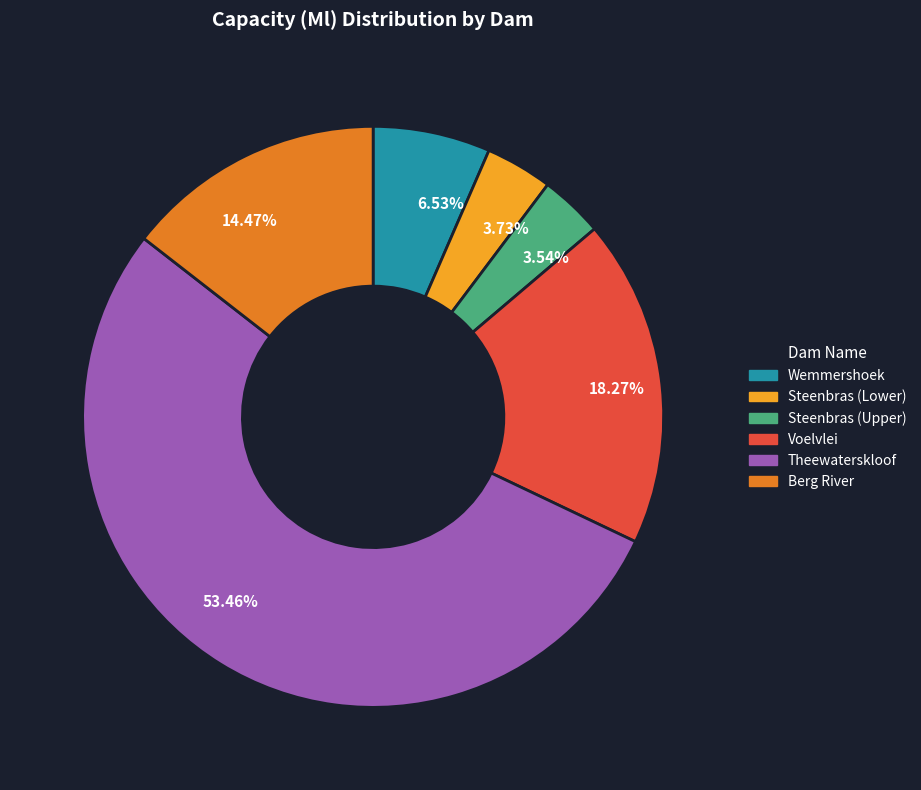

Approximately how many times larger is the value at 3.54% compared to 6.53%?

0.5